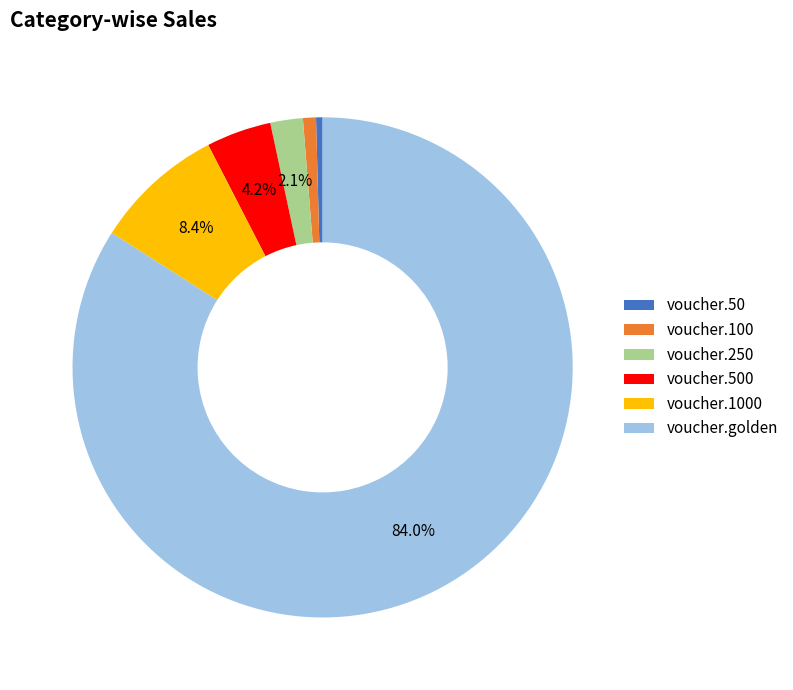

Which category has the biggest portion of the pie?

voucher.golden